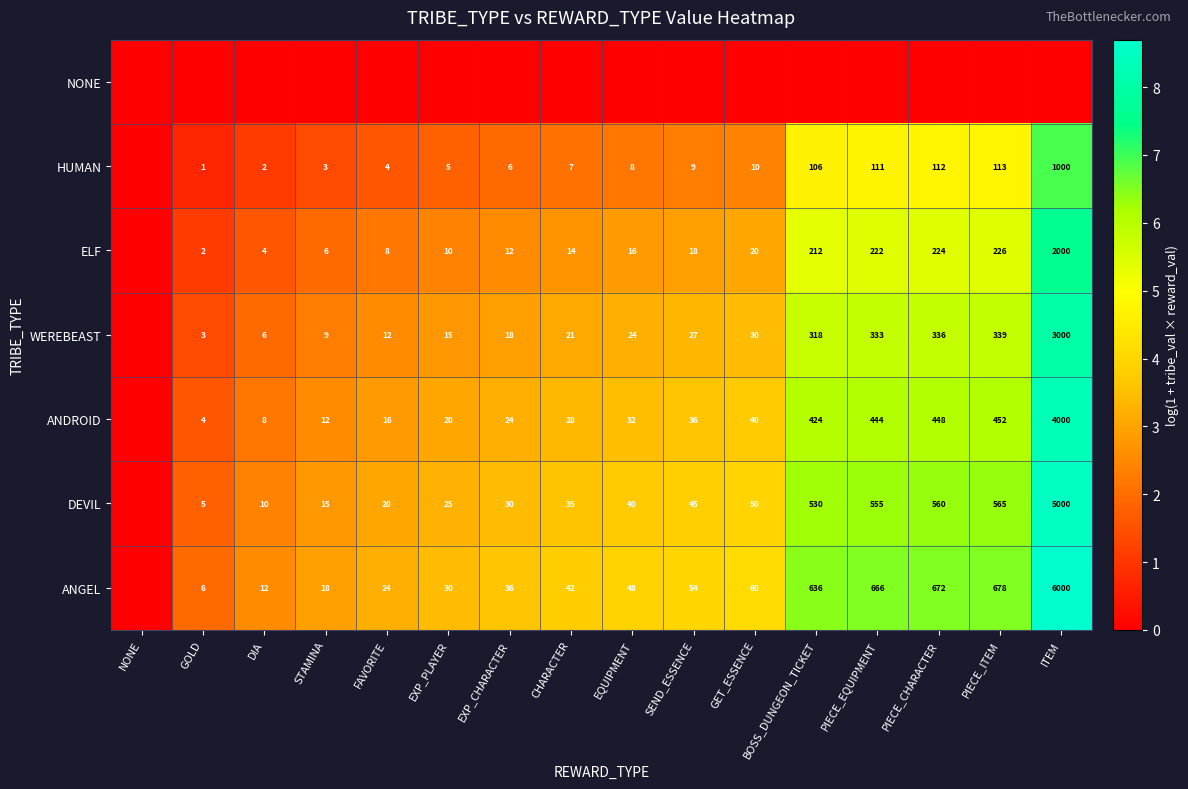

At which category does the chart reach its minimum across all series?

NONE